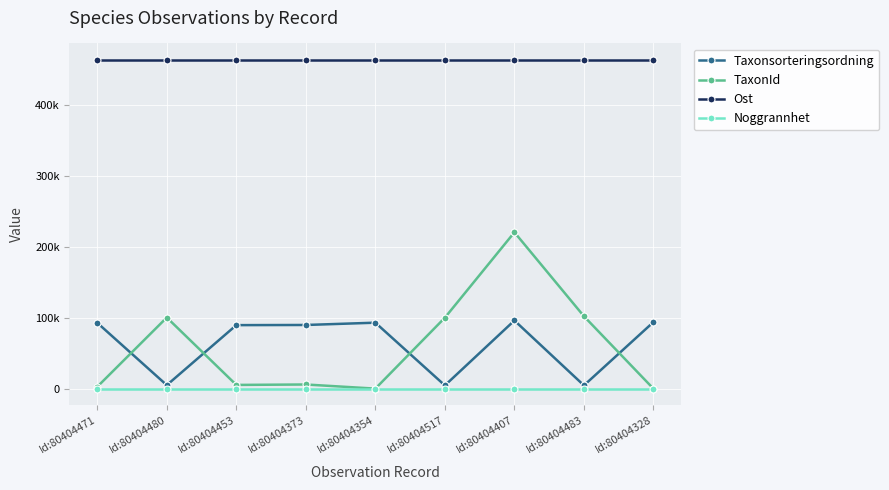

What is the maximum value for Taxonsorteringsordning?

96334